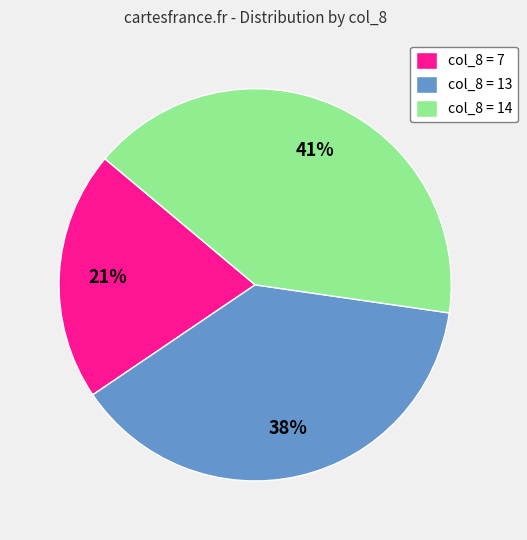

Which has a higher value, col_8 = 7 or col_8 = 14?

col_8 = 14